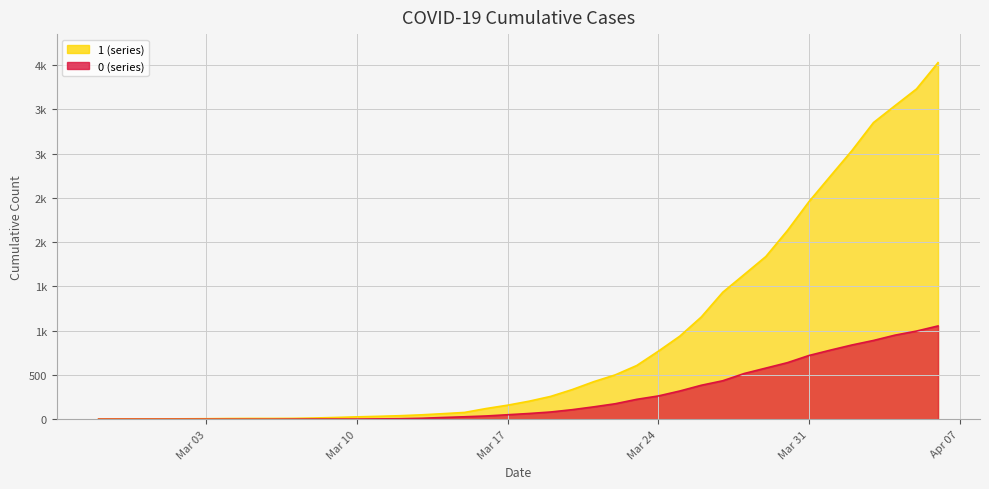

Does the chart display data point markers on the line(s)?

No